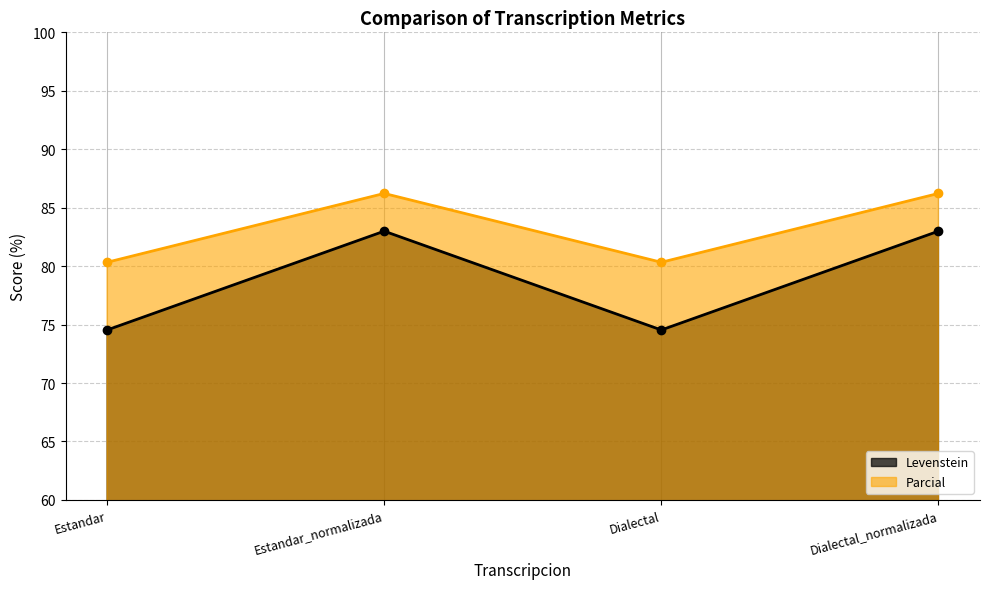

What is the sum of the Levenstein values at Estandar and Dialectal?

149.1